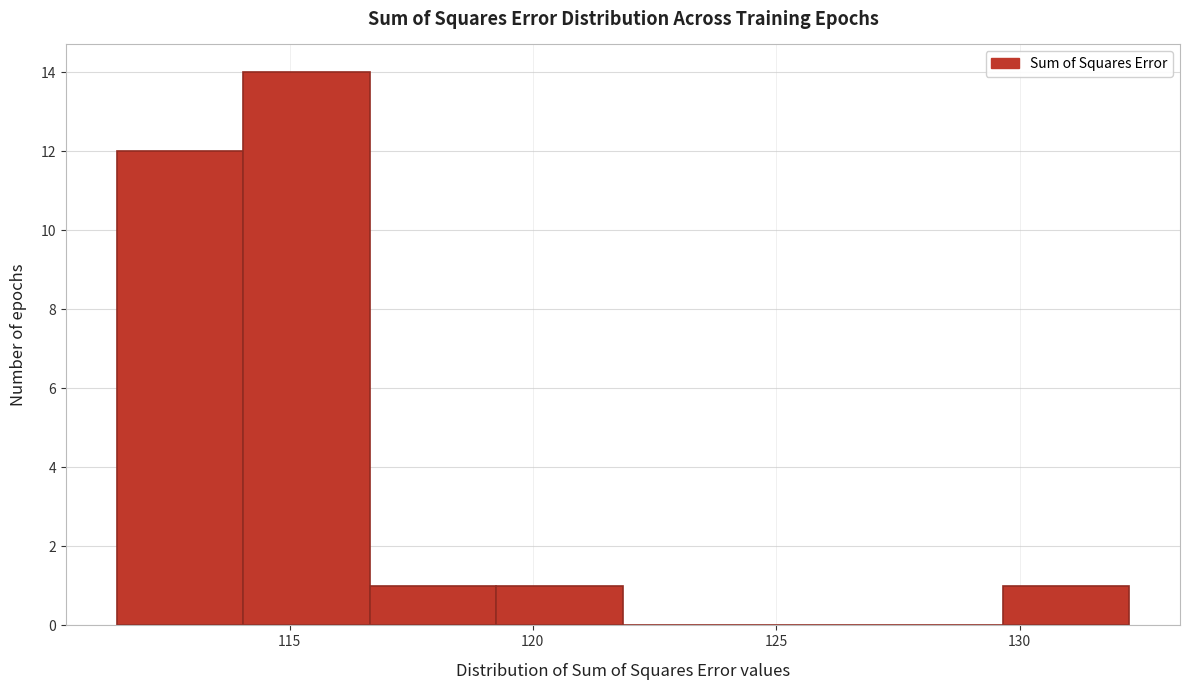

Reading left to right, transcribe this chart: for each bar, give the range it covers on the x-axis and its height. Neither the bar edges nor the heights are printed on the chart, so give them approximately, as read against the axes.

111.5 to 114.0: 12
114.0 to 116.5: 14
116.5 to 119.5: 1
119.5 to 122.0: 1
122.0 to 124.5: 0
124.5 to 127.0: 0
127.0 to 129.5: 0
129.5 to 132.5: 1